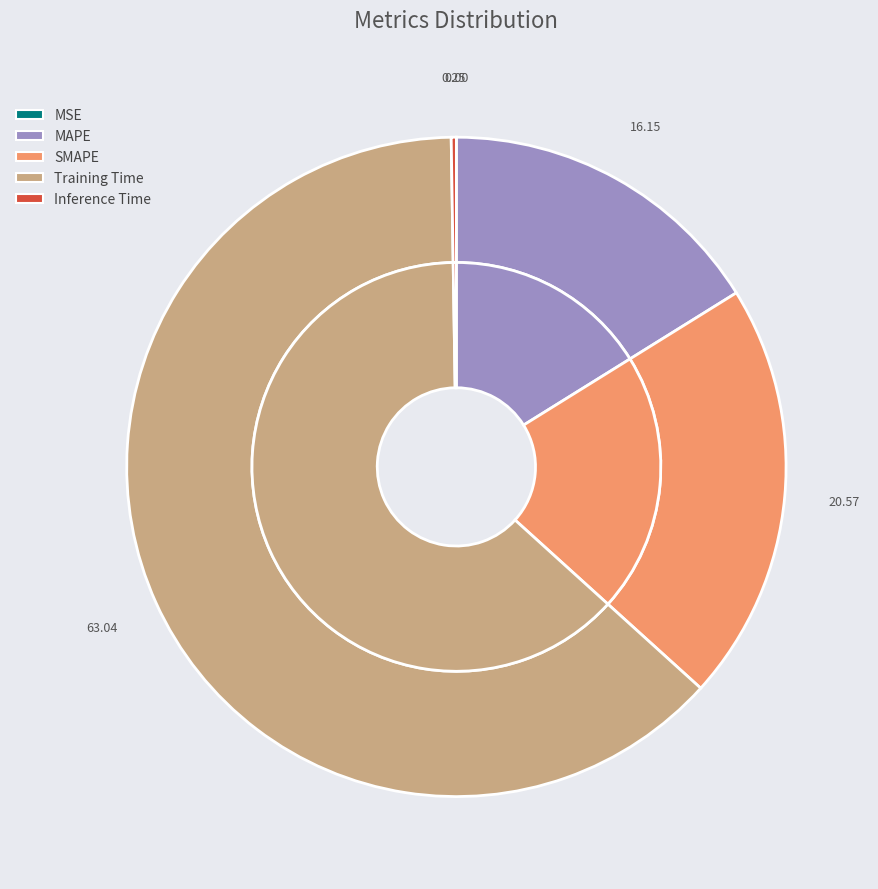

Does any single category account for the majority?

Yes